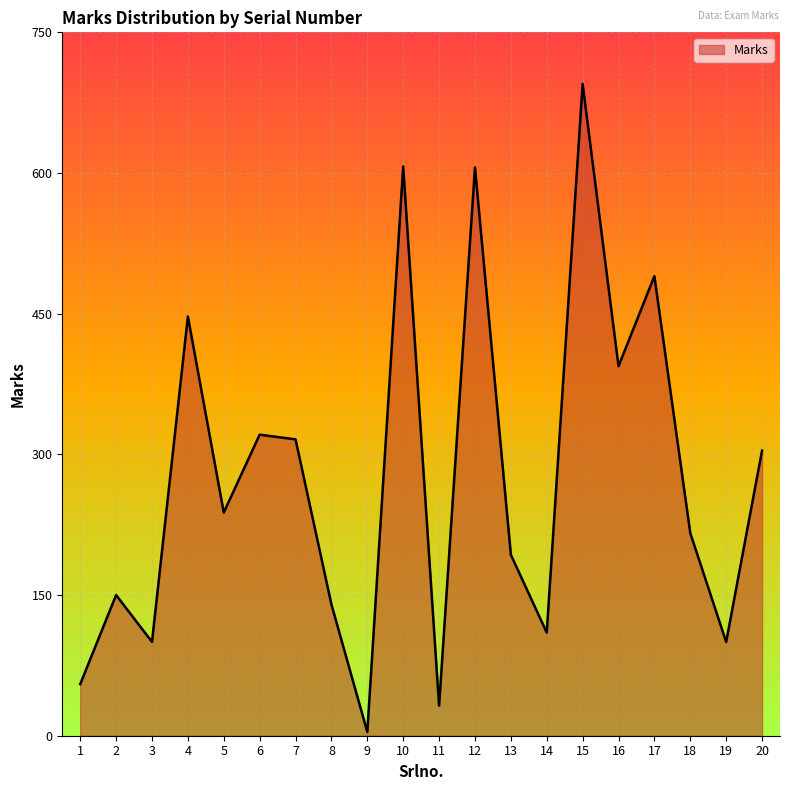

What is the sum of all values?

5518